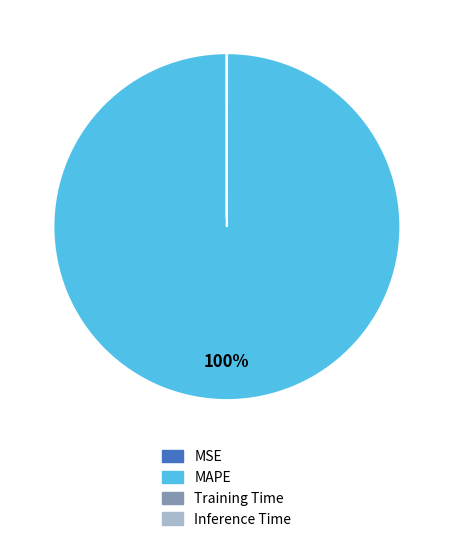

Which category has the biggest portion of the pie?

MAPE